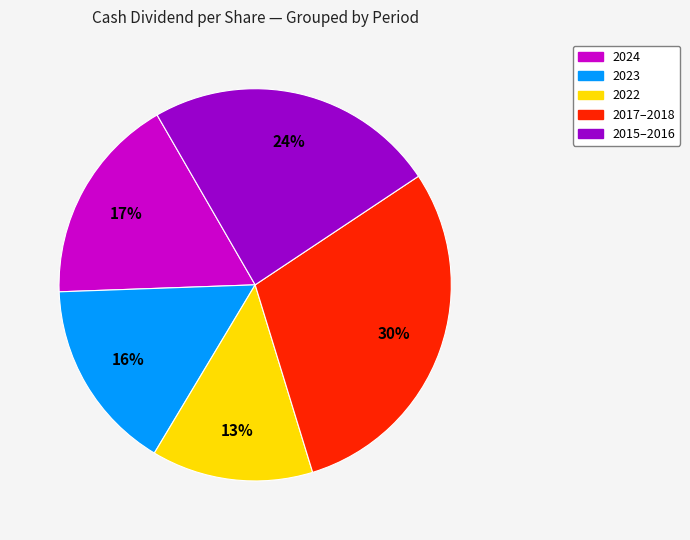

How many segments does this pie chart have?

5